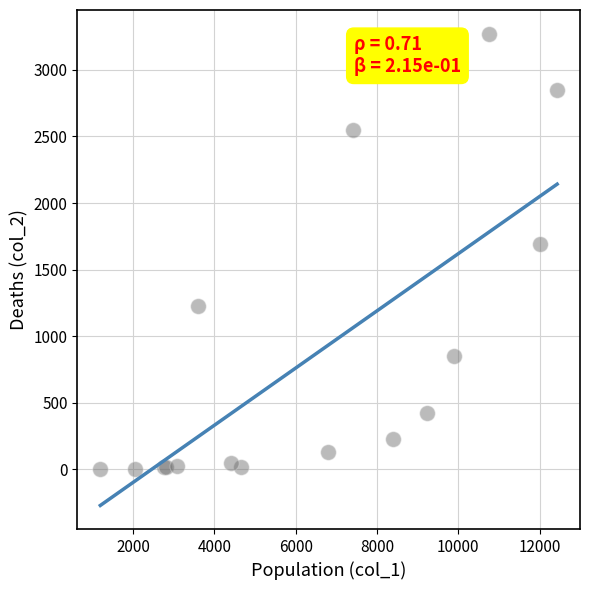

What Y value in the scatter plot is closest to 1638?

1690